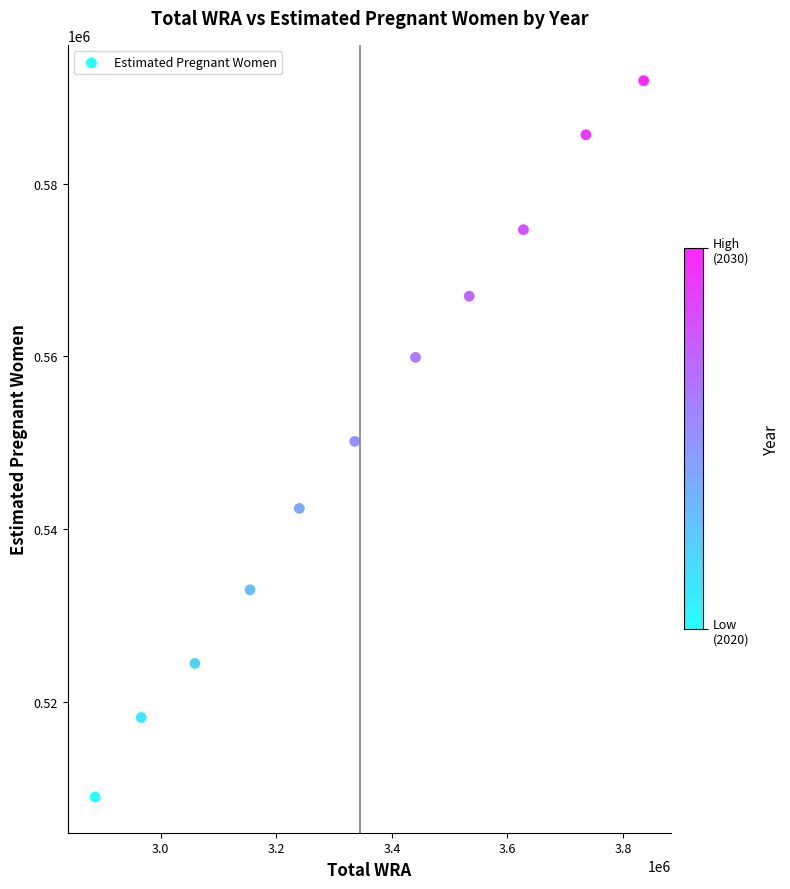

What is the range of Y values (max minus min)?

82862.7